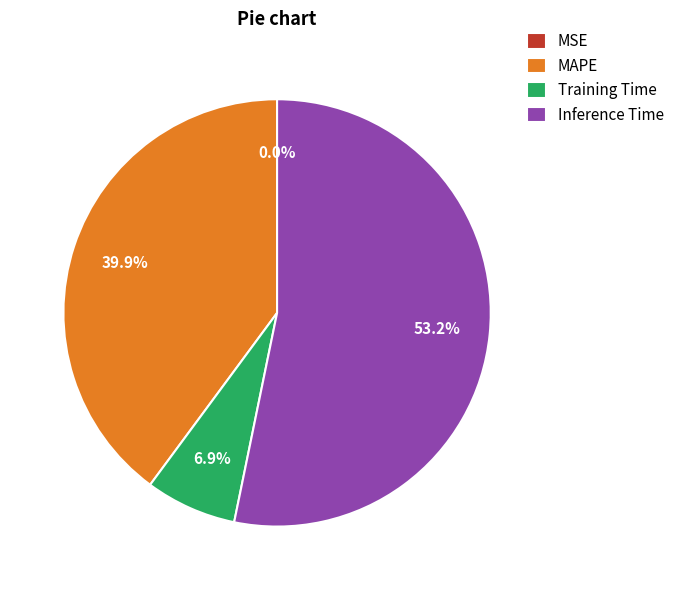

To the nearest percent, what percentage of the pie is Training Time?

7%